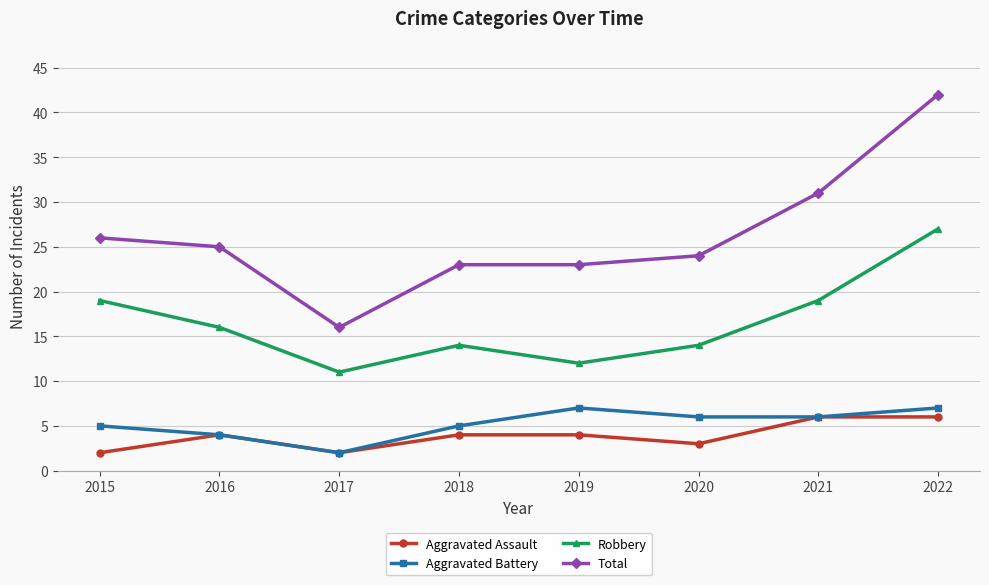

Reading left to right, transcribe all the data shown in this chart.

Aggravated Assault: 2	4	2	4	4	3	6	6
Aggravated Battery: 5	4	2	5	7	6	6	7
Robbery: 19	16	11	14	12	14	19	27
Total: 26	25	16	23	23	24	31	42